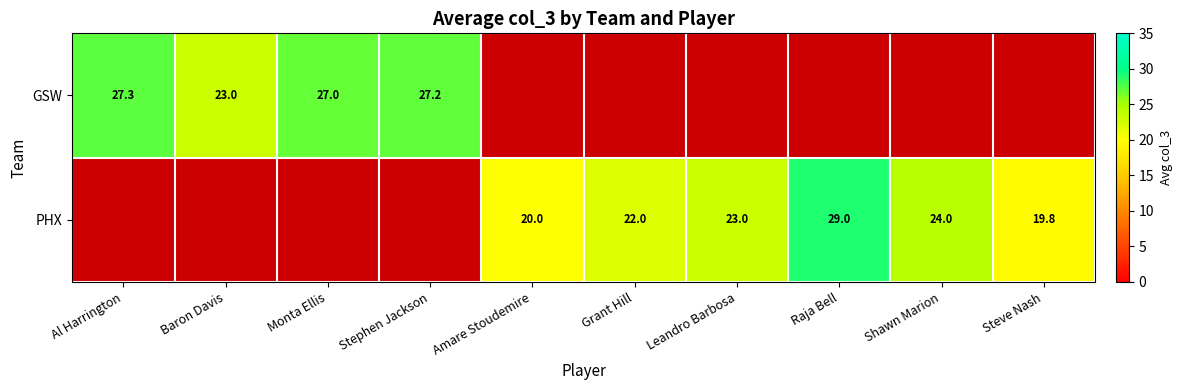

What is the difference between the GSW values at Al Harrington and Baron Davis?

4.3